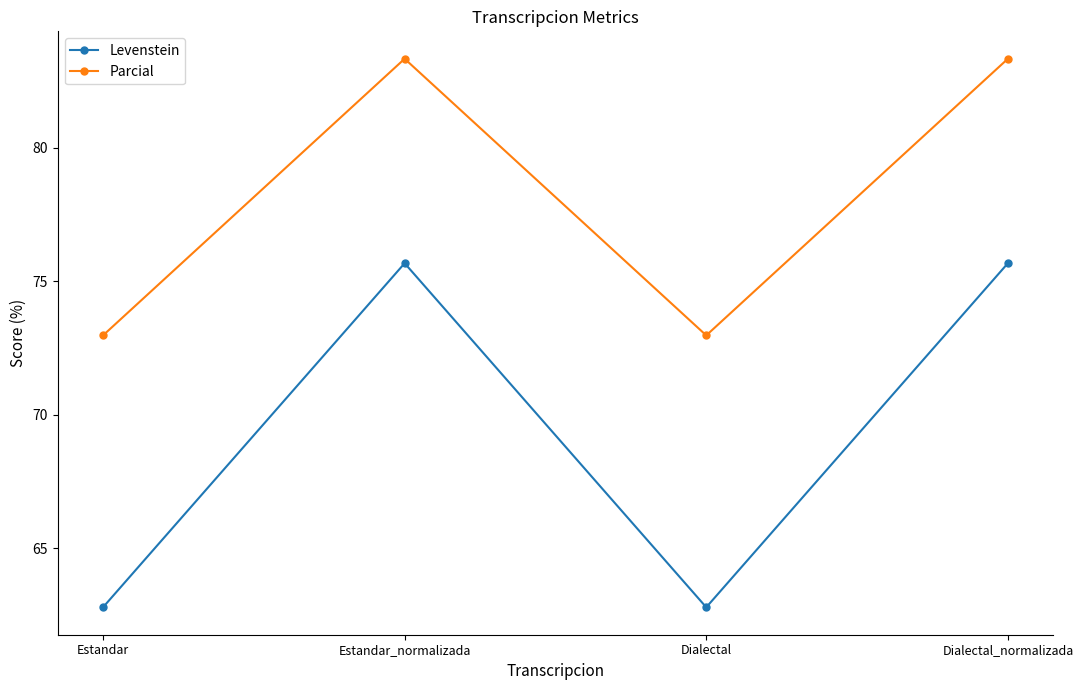

What is the highest value of the Levenstein series?

75.7